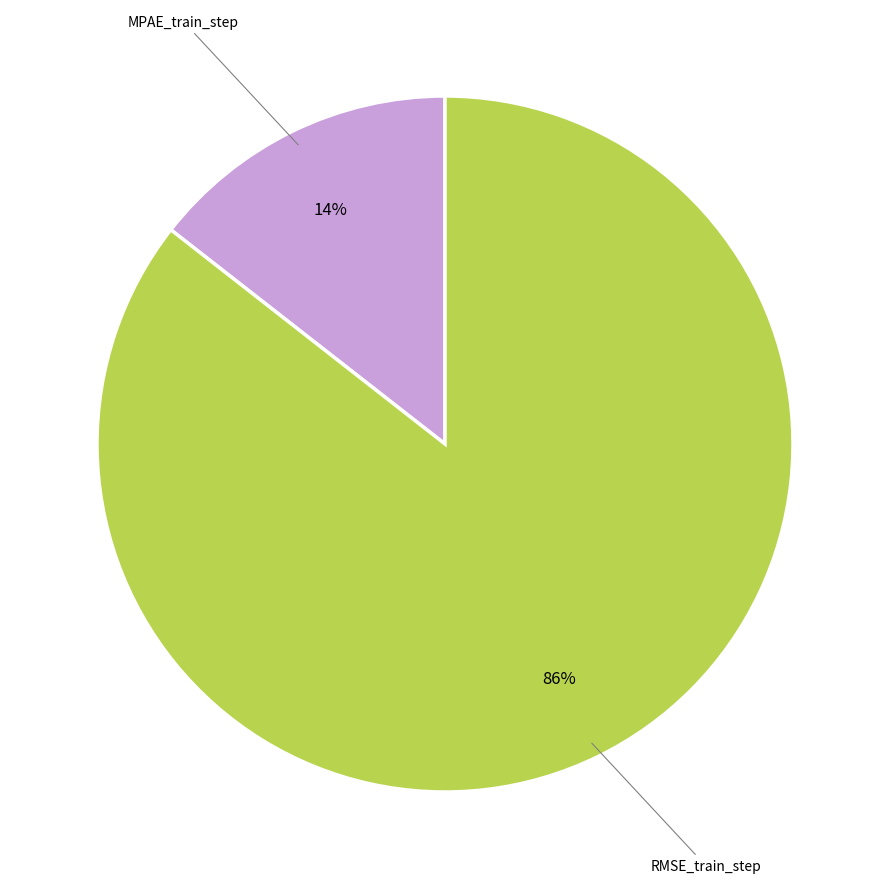

Is there any slice that represents more than half of the pie?

Yes